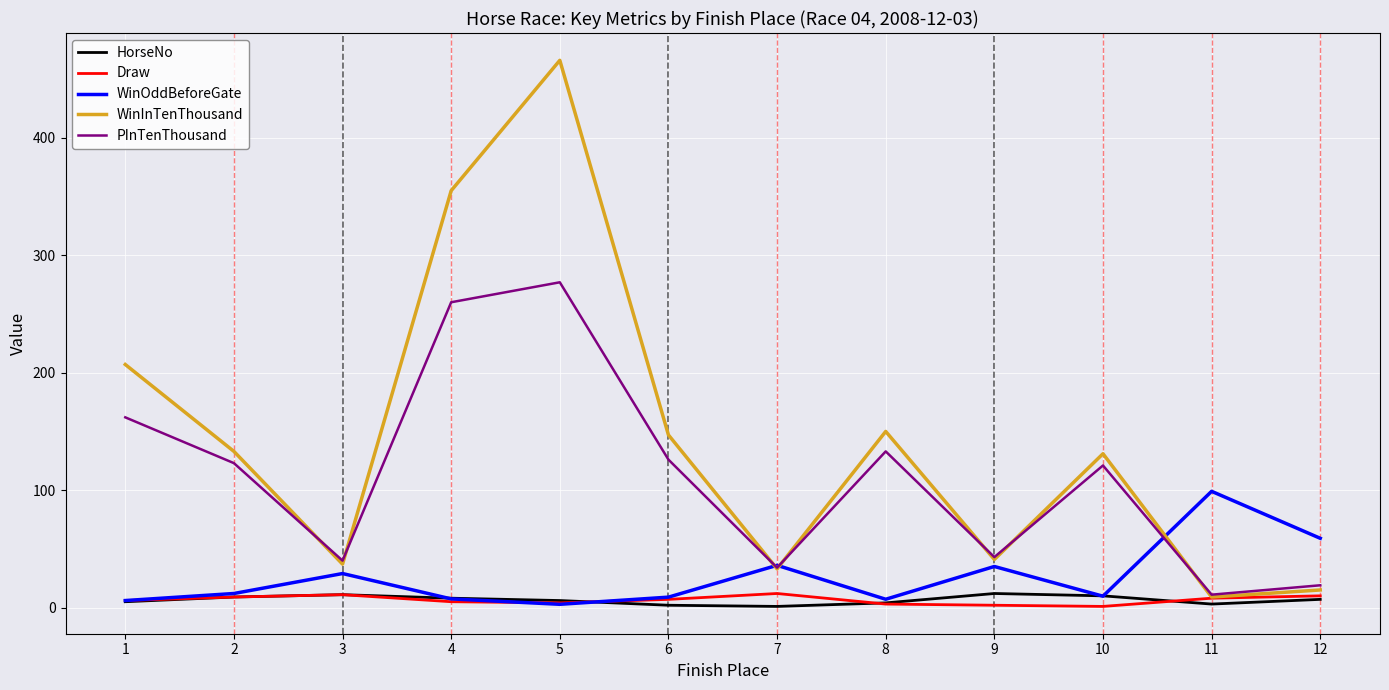

At which category is the sum across all series the highest?

5